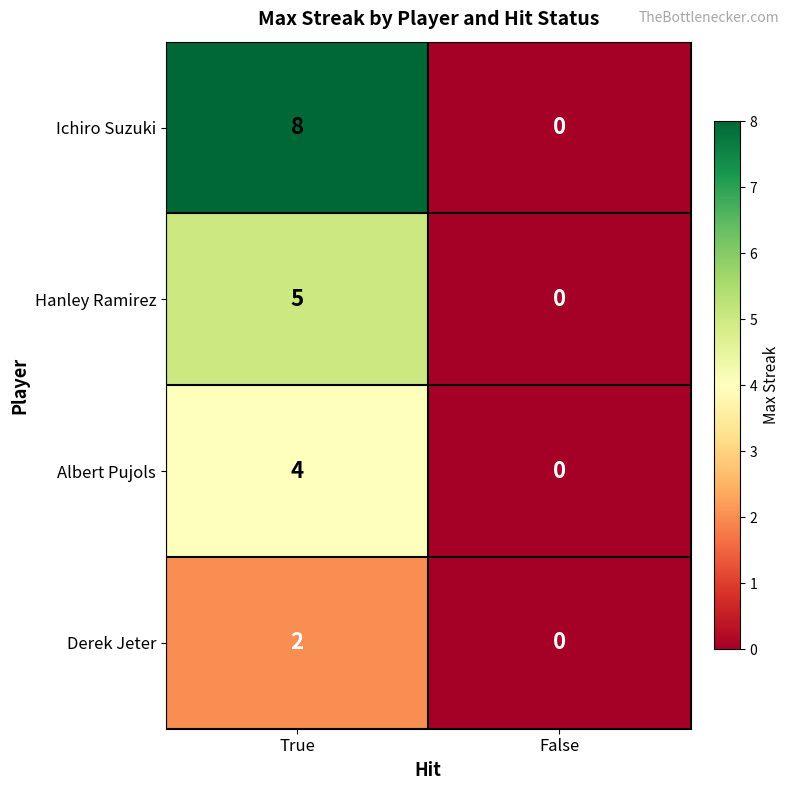

Reading right to left, what are all the values shown in this chart?

Ichiro Suzuki: False=0	True=8
Hanley Ramirez: False=0	True=5
Albert Pujols: False=0	True=4
Derek Jeter: False=0	True=2